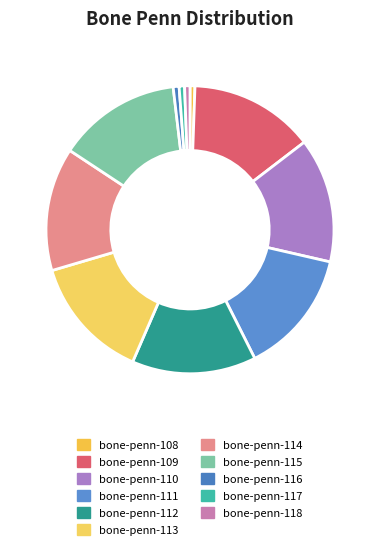

Count the number of slices in the pie.

11